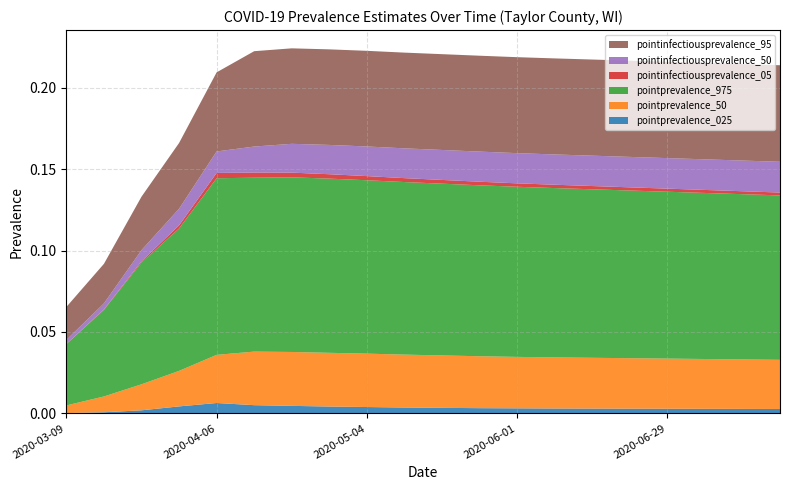

Reading left to right, transcribe all the data shown in this chart.

pointprevalence_025: 2020-03-09=0.0	2020-03-16=0.0	2020-03-23=0.0	2020-03-30=0.0	2020-04-06=0.0	2020-04-13=0.0	2020-04-20=0.0	2020-04-27=0.0	2020-05-04=0.0	2020-05-11=0.0	2020-05-18=0.0	2020-05-25=0.0	2020-06-01=0.0	2020-06-08=0.0	2020-06-15=0.0	2020-06-22=0.0	2020-06-29=0.0	2020-07-06=0.0	2020-07-13=0.0	2020-07-20=0.0
pointprevalence_50: 2020-03-09=0.0	2020-03-16=0.0	2020-03-23=0.0	2020-03-30=0.0	2020-04-06=0.0	2020-04-13=0.0	2020-04-20=0.0	2020-04-27=0.0	2020-05-04=0.0	2020-05-11=0.0	2020-05-18=0.0	2020-05-25=0.0	2020-06-01=0.0	2020-06-08=0.0	2020-06-15=0.0	2020-06-22=0.0	2020-06-29=0.0	2020-07-06=0.0	2020-07-13=0.0	2020-07-20=0.0
pointprevalence_975: 2020-03-09=0.0	2020-03-16=0.1	2020-03-23=0.1	2020-03-30=0.1	2020-04-06=0.1	2020-04-13=0.1	2020-04-20=0.1	2020-04-27=0.1	2020-05-04=0.1	2020-05-11=0.1	2020-05-18=0.1	2020-05-25=0.1	2020-06-01=0.1	2020-06-08=0.1	2020-06-15=0.1	2020-06-22=0.1	2020-06-29=0.1	2020-07-06=0.1	2020-07-13=0.1	2020-07-20=0.1
pointinfectiousprevalence_05: 2020-03-09=0.0	2020-03-16=0.0	2020-03-23=0.0	2020-03-30=0.0	2020-04-06=0.0	2020-04-13=0.0	2020-04-20=0.0	2020-04-27=0.0	2020-05-04=0.0	2020-05-11=0.0	2020-05-18=0.0	2020-05-25=0.0	2020-06-01=0.0	2020-06-08=0.0	2020-06-15=0.0	2020-06-22=0.0	2020-06-29=0.0	2020-07-06=0.0	2020-07-13=0.0	2020-07-20=0.0
pointinfectiousprevalence_50: 2020-03-09=0.0	2020-03-16=0.0	2020-03-23=0.0	2020-03-30=0.0	2020-04-06=0.0	2020-04-13=0.0	2020-04-20=0.0	2020-04-27=0.0	2020-05-04=0.0	2020-05-11=0.0	2020-05-18=0.0	2020-05-25=0.0	2020-06-01=0.0	2020-06-08=0.0	2020-06-15=0.0	2020-06-22=0.0	2020-06-29=0.0	2020-07-06=0.0	2020-07-13=0.0	2020-07-20=0.0
pointinfectiousprevalence_95: 2020-03-09=0.0	2020-03-16=0.0	2020-03-23=0.0	2020-03-30=0.0	2020-04-06=0.0	2020-04-13=0.1	2020-04-20=0.1	2020-04-27=0.1	2020-05-04=0.1	2020-05-11=0.1	2020-05-18=0.1	2020-05-25=0.1	2020-06-01=0.1	2020-06-08=0.1	2020-06-15=0.1	2020-06-22=0.1	2020-06-29=0.1	2020-07-06=0.1	2020-07-13=0.1	2020-07-20=0.1